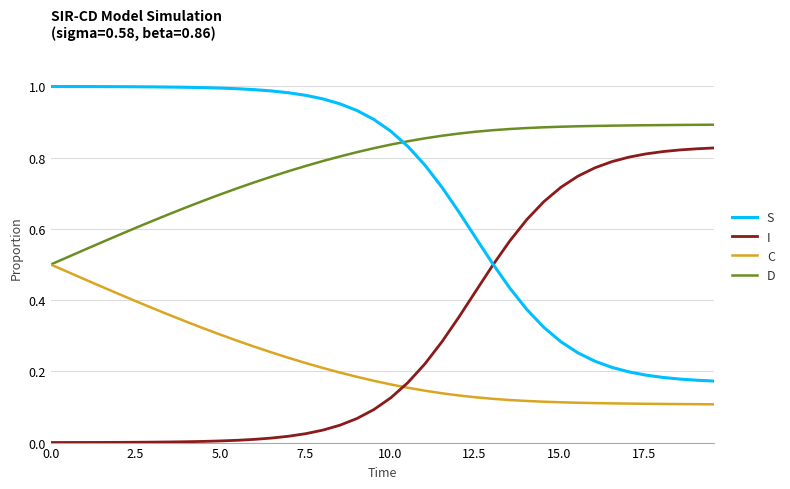

Rank the series by their maximum value, from lowest to highest.

C, I, D, S